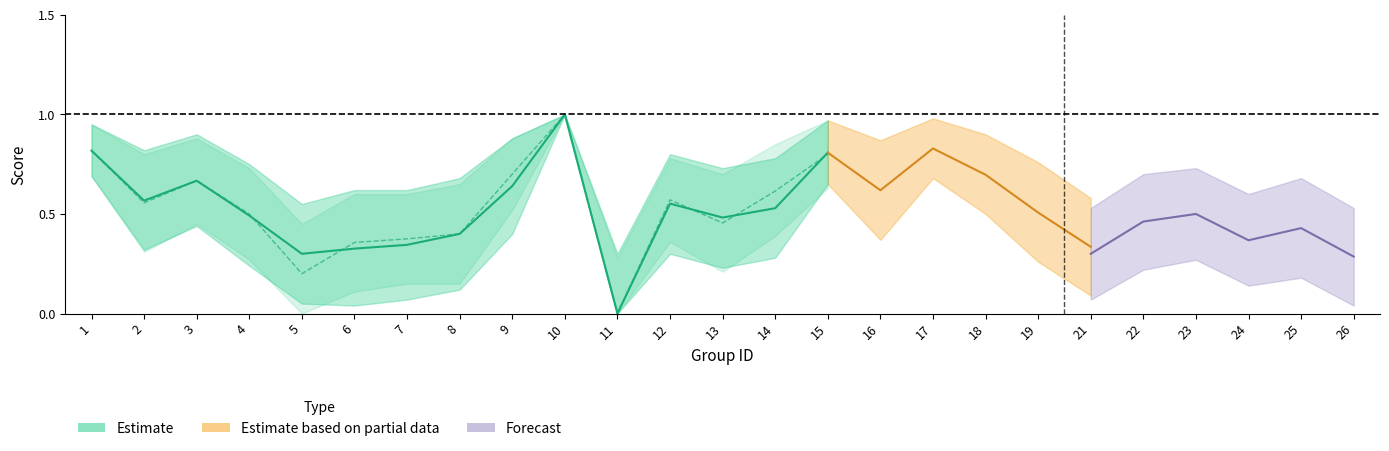

Reading left to right, extract all data points from this chart.

f1: 0.8	0.6	0.7	0.5	0.3	0.3	0.3	0.4	0.6	1.0	0.0	0.6	0.5	0.5	0.8	0.6	0.8	0.7	0.5	0.3	0.4	0.5	0.4	0.3	0.3
accuracy: 0.8	0.6	0.7	0.5	0.2	0.4	0.4	0.4	0.7	1.0	0.0	0.6	0.5	0.6	0.8	0.6	0.8	0.7	0.4	0.3	0.5	0.5	0.4	0.4	0.3